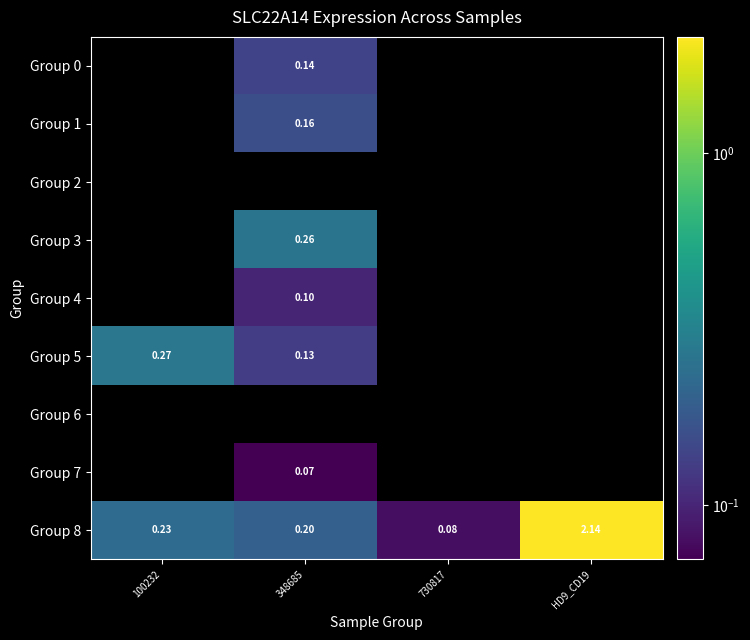

Is the value of Group 3 at 730817 greater than the value of Group 7 at 348685?

No